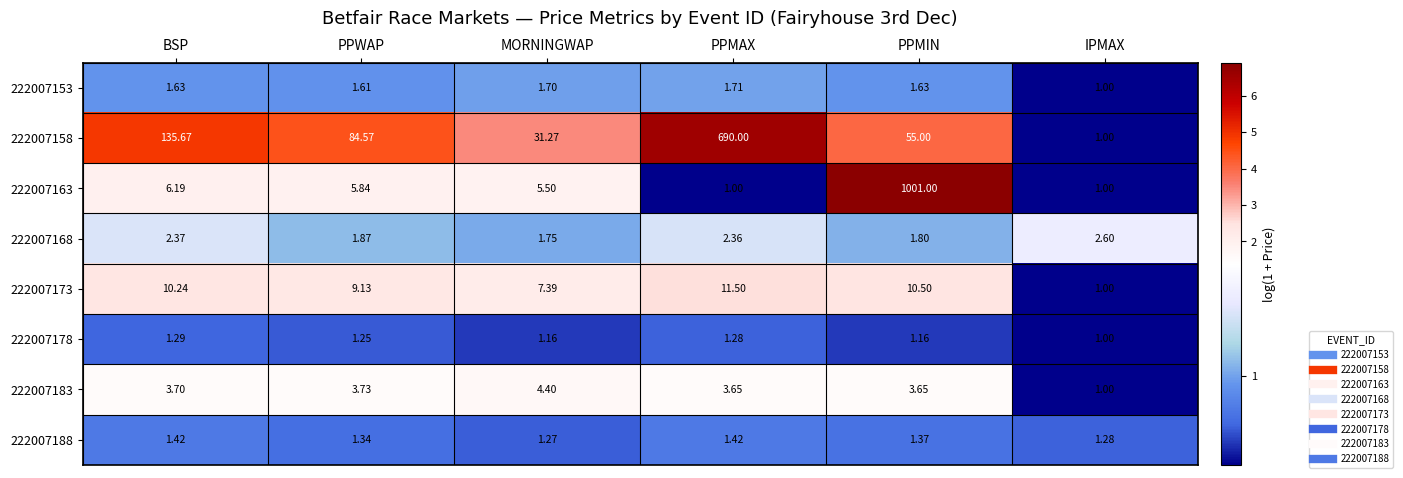

At which label does 222007183 first exceed 3?

BSP